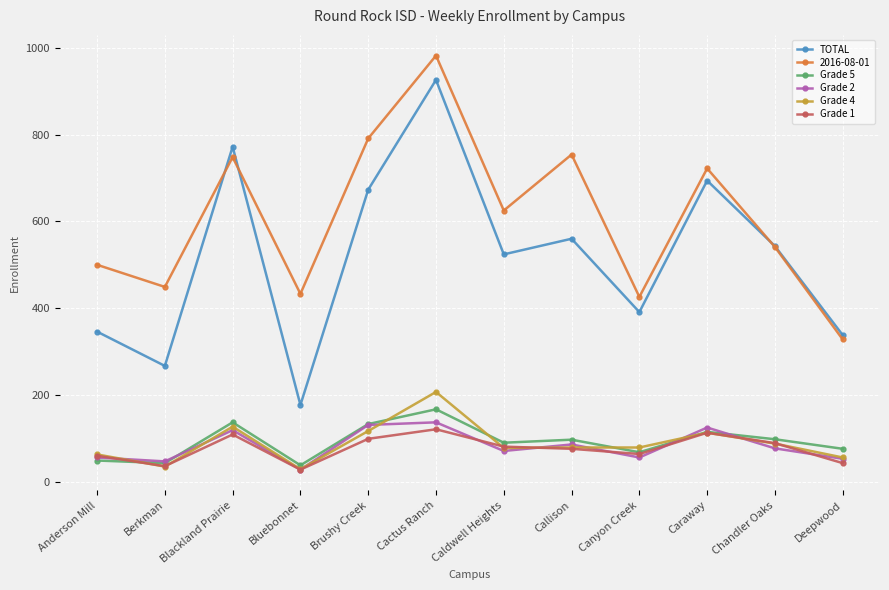

At which category is the sum across all series the highest?

Cactus Ranch